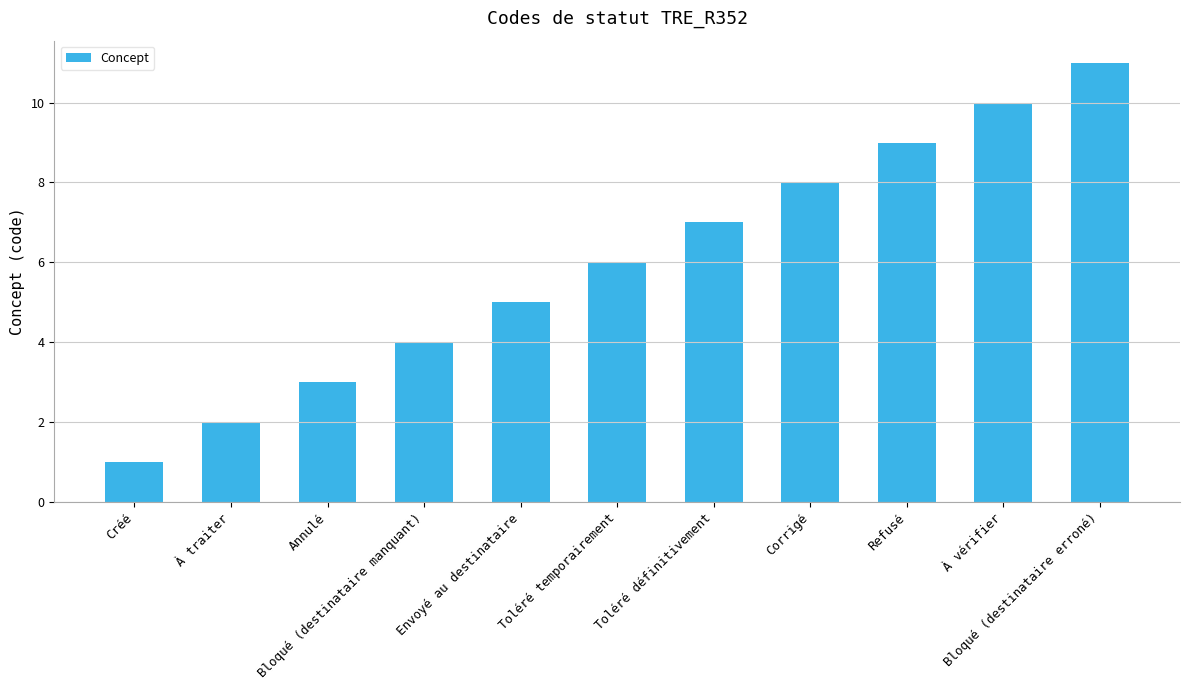

Reading left to right, what are all the values shown in this chart?

1	2	3	4	5	6	7	8	9	10	11